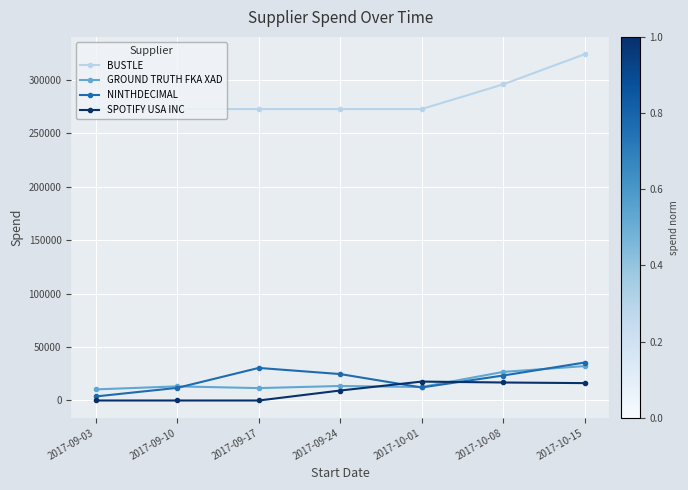

Which category has the highest value in the BUSTLE series?

2017-10-15